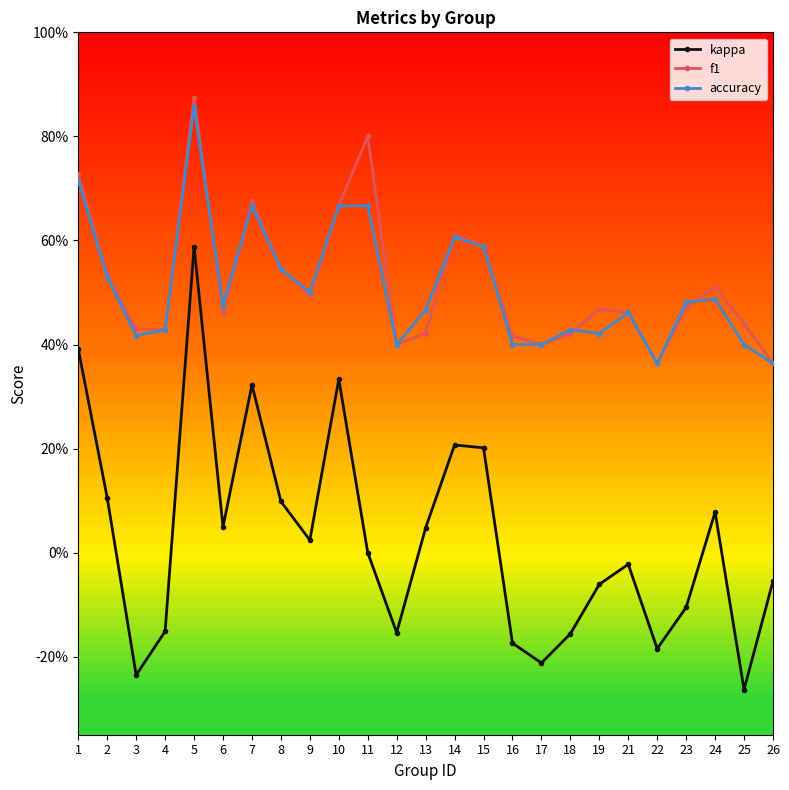

Read the f1 value at 1.

0.7